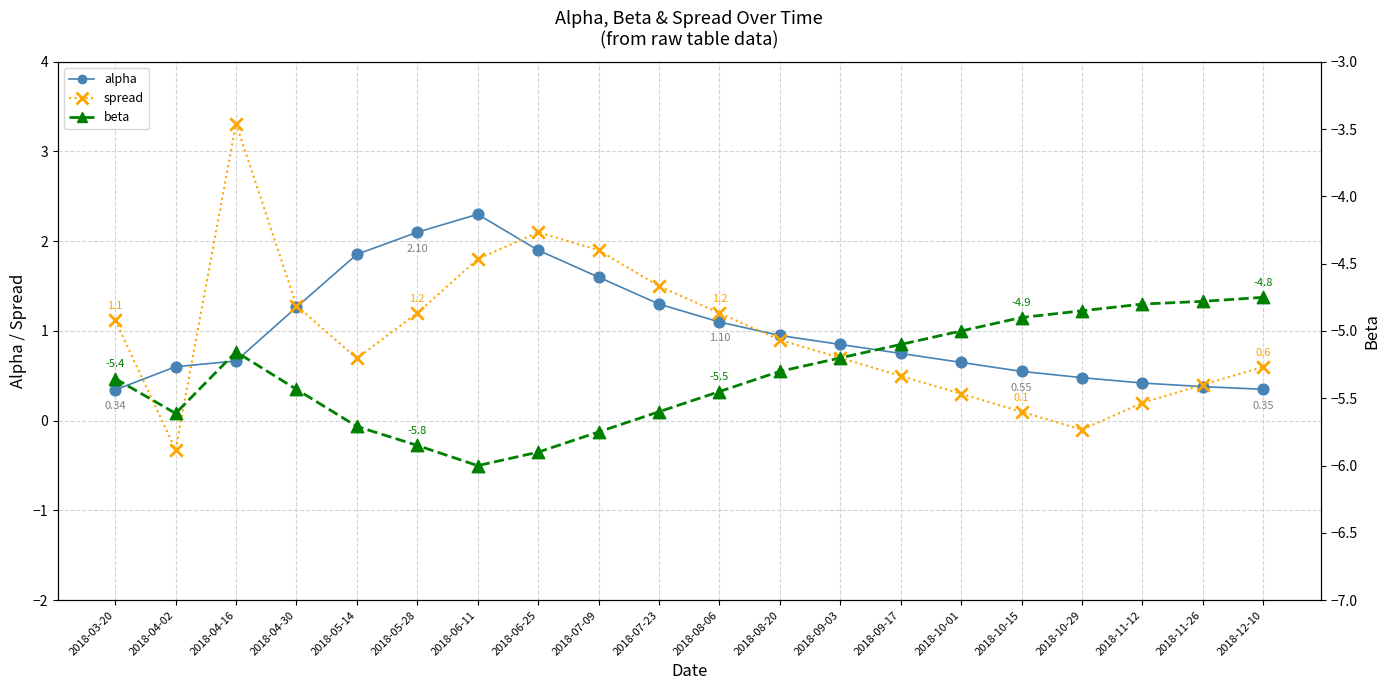

Which series has the widest spread of Y values?

spread